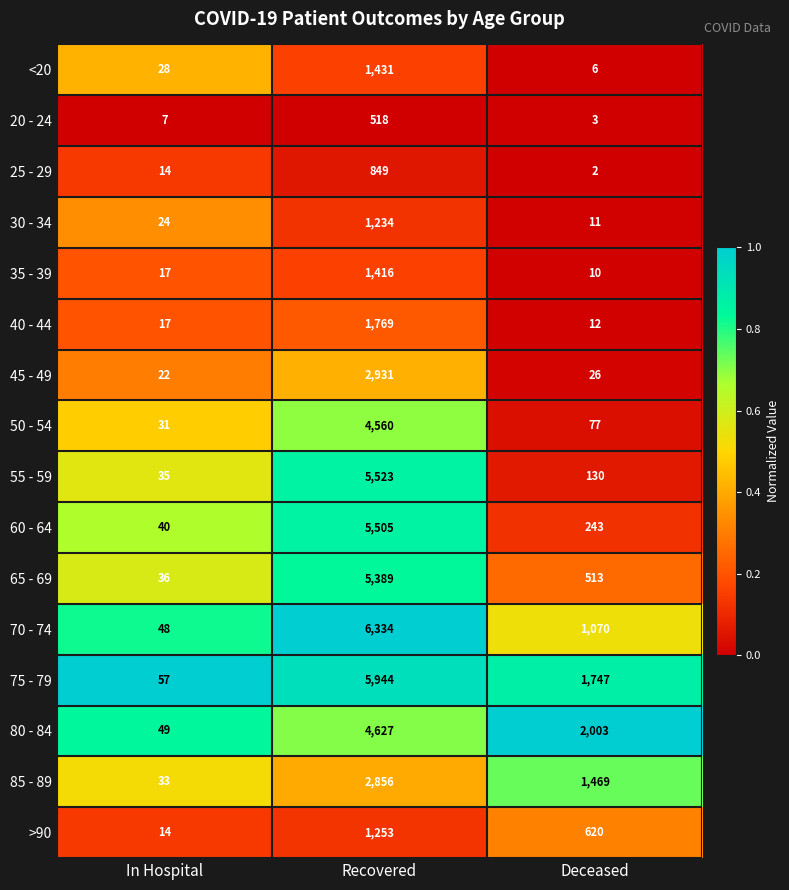

Which series has the largest total across all categories?

75 - 79